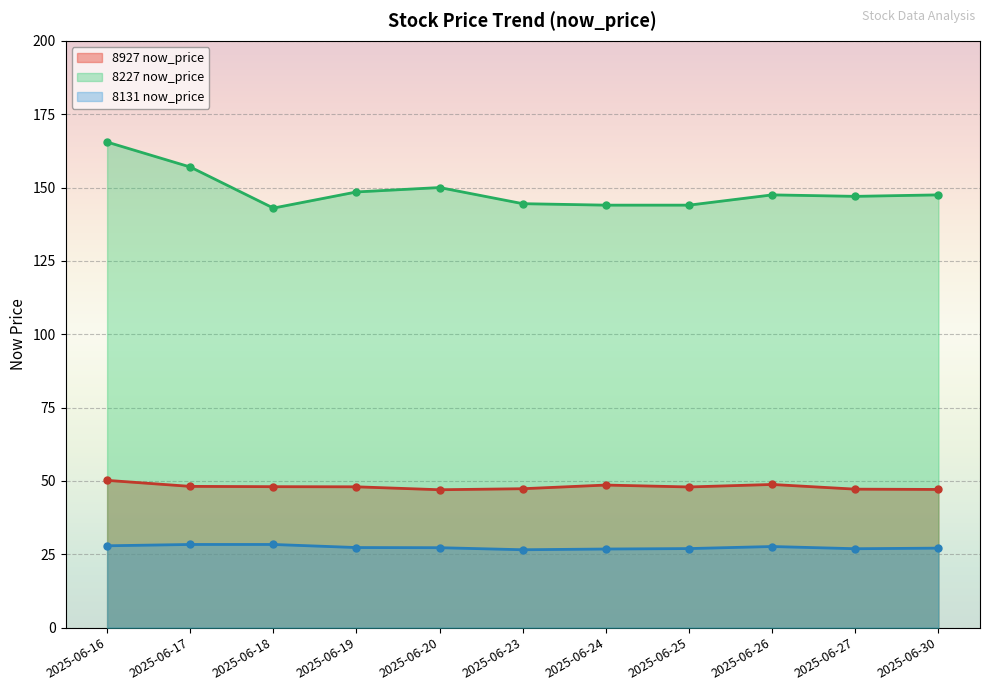

Which series changed the most between 2025-06-19 and 2025-06-26?

8227 now_price